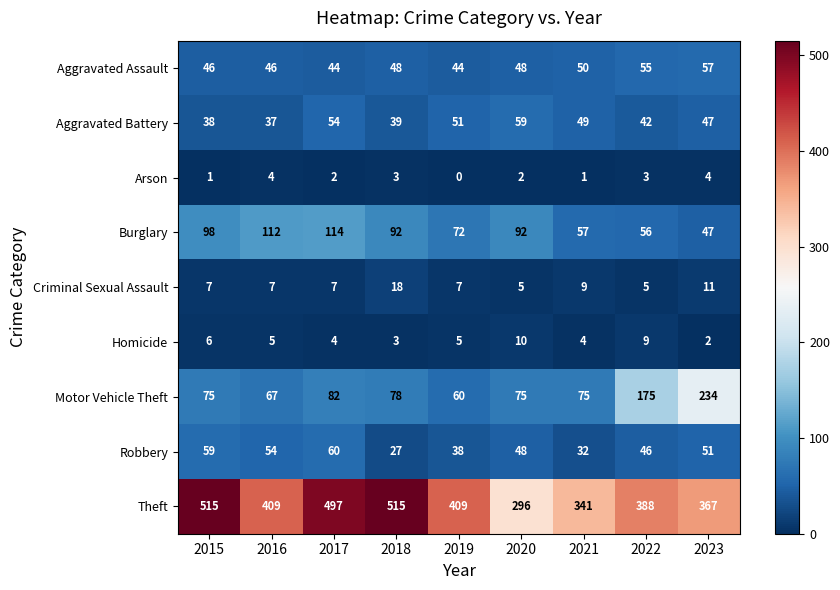

At 2022, list the series in order from smallest to largest.

Arson, Criminal Sexual Assault, Homicide, Aggravated Battery, Robbery, Aggravated Assault, Burglary, Motor Vehicle Theft, Theft